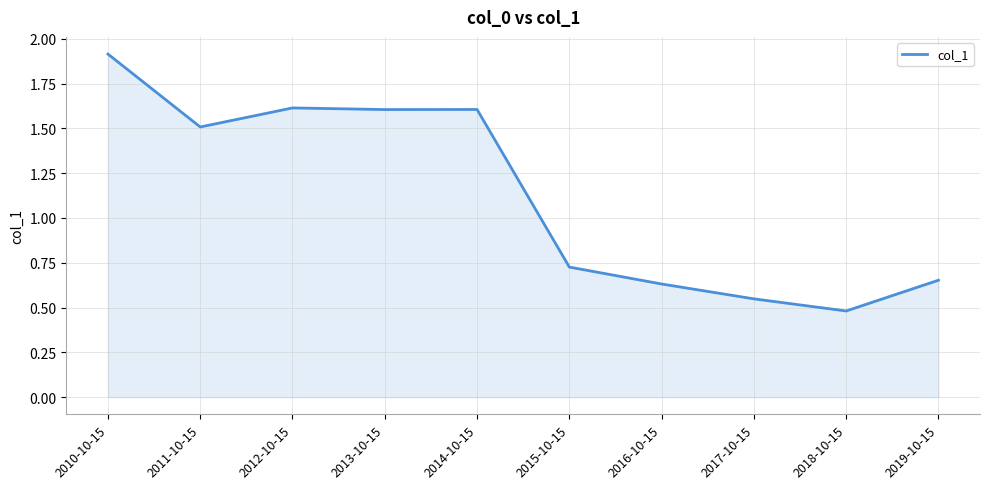

Which label corresponds to the largest value in the chart?

2010-10-15